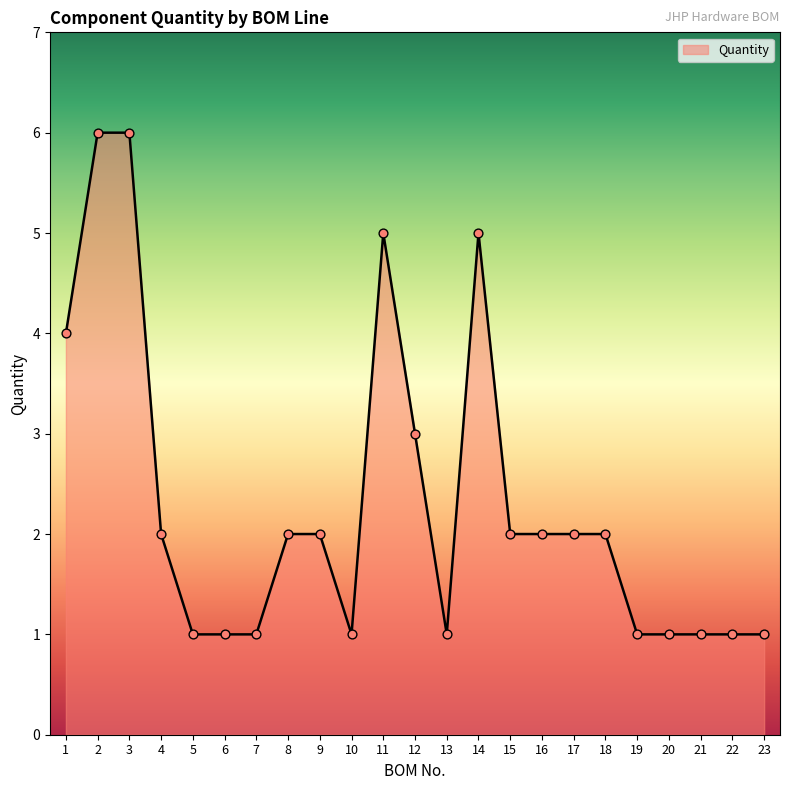

Between 4 and 7, which is larger?

4